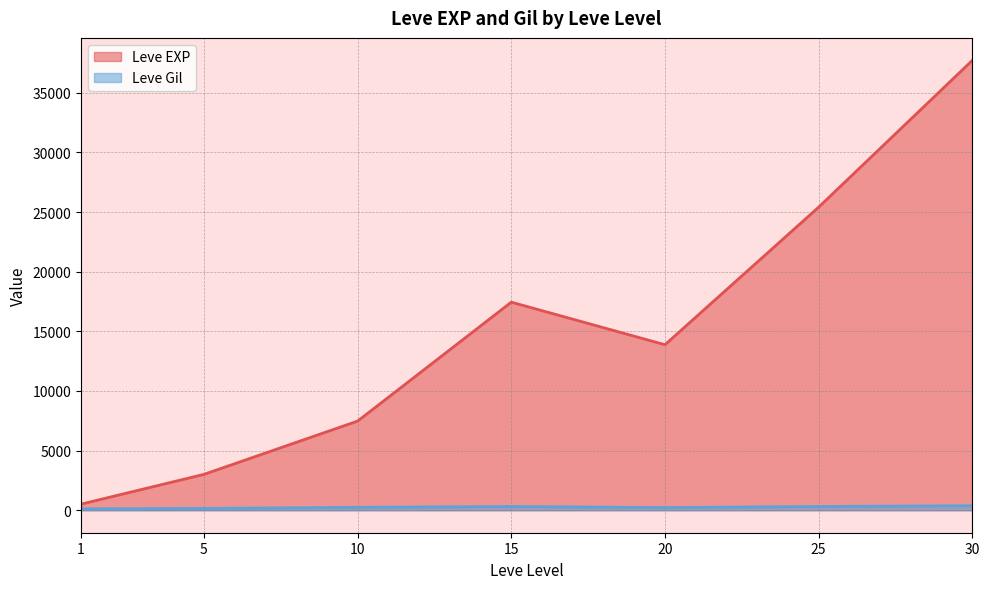

Rank the series at 5 from highest to lowest value.

Leve EXP, Leve Gil